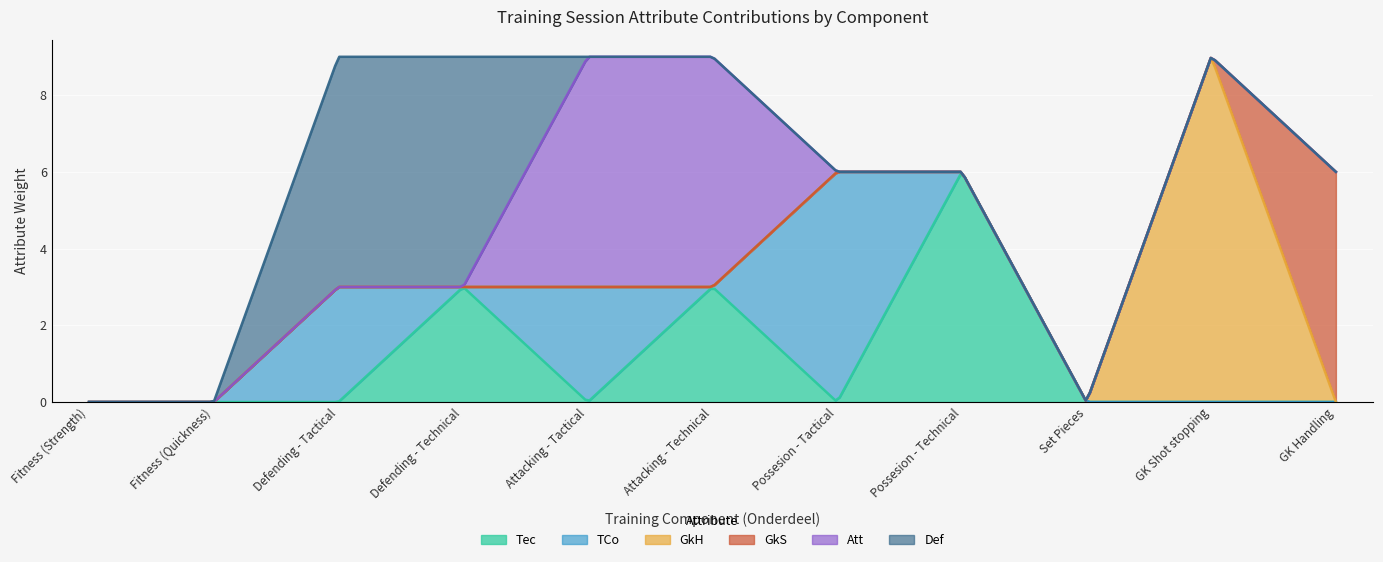

Does the chart display data point markers on the line(s)?

No